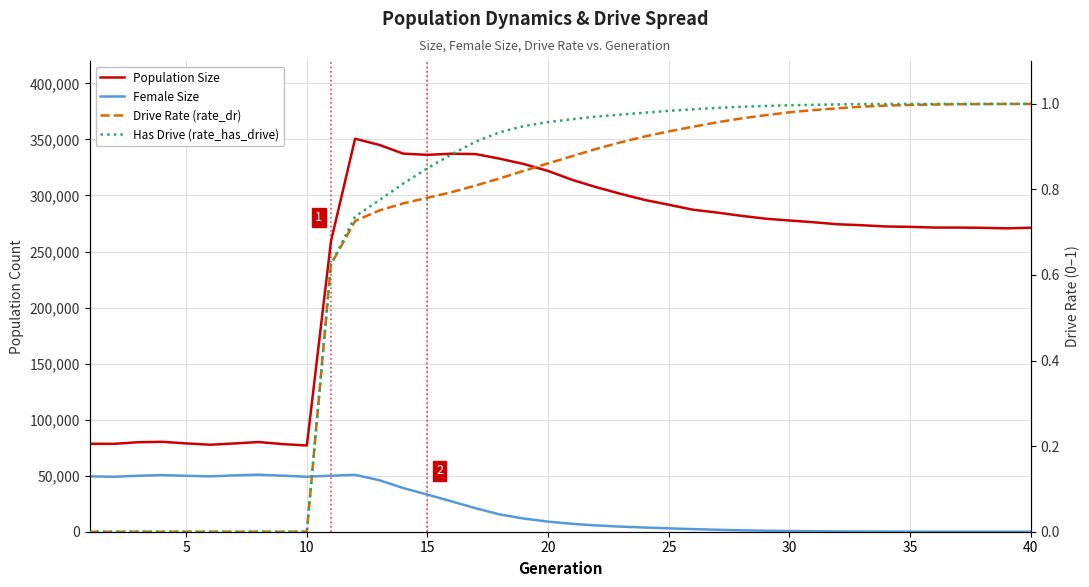

Which series has the largest total across all categories?

Population Size